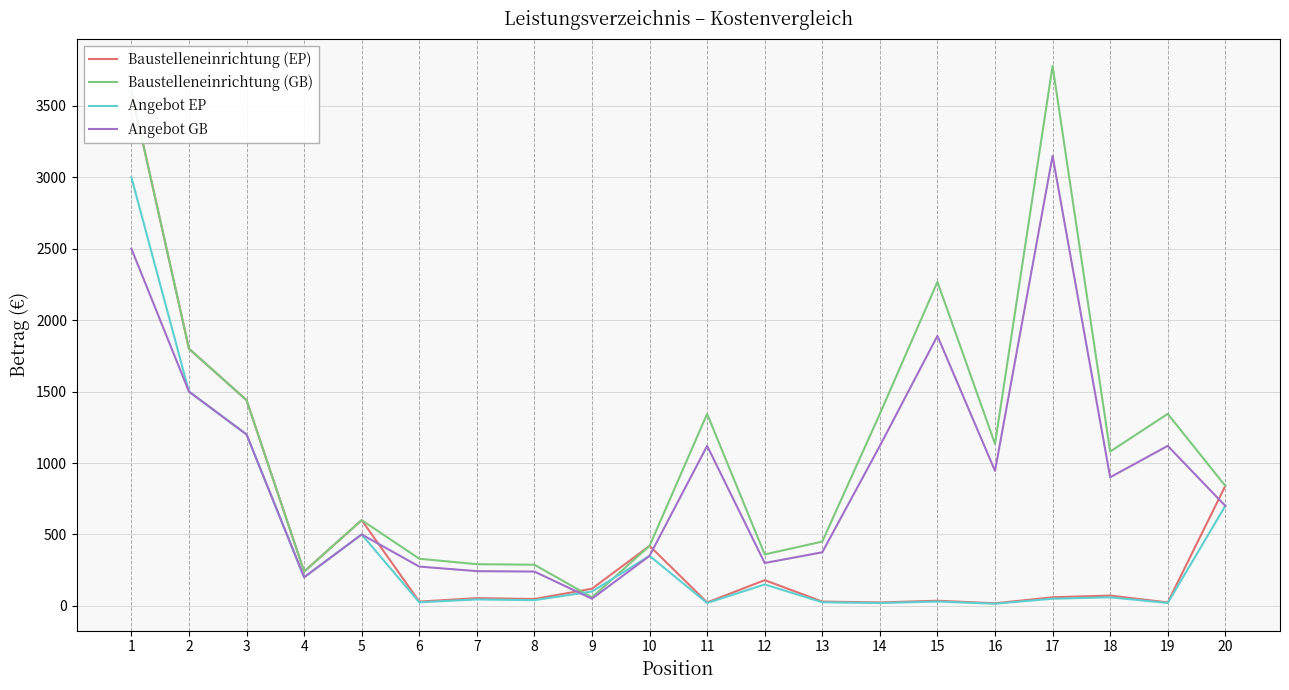

True or false: Baustelleneinrichtung (GB) and Baustelleneinrichtung (EP) intersect in this chart.

True